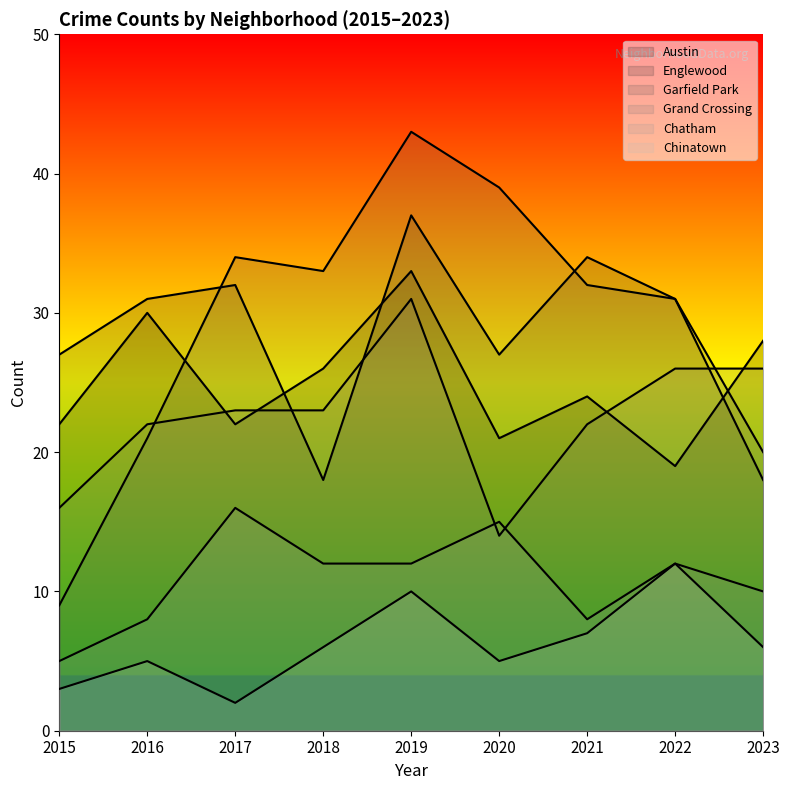

How many lines are shown in the chart?

6